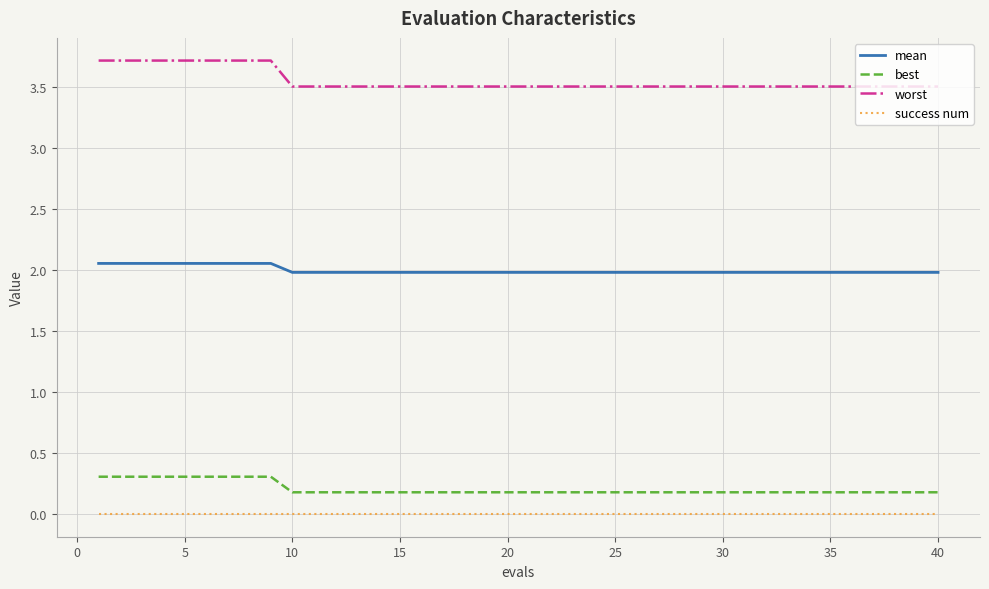

What are all the series names shown in the legend?

mean, best, worst, success num